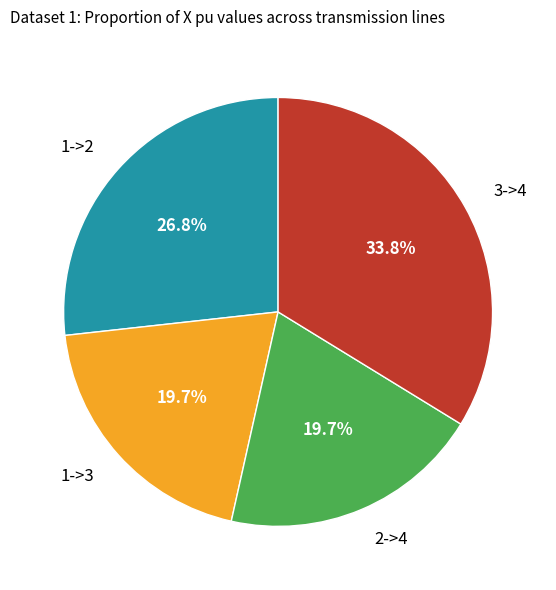

To the nearest percent, what percentage of the pie is 3->4?

34%